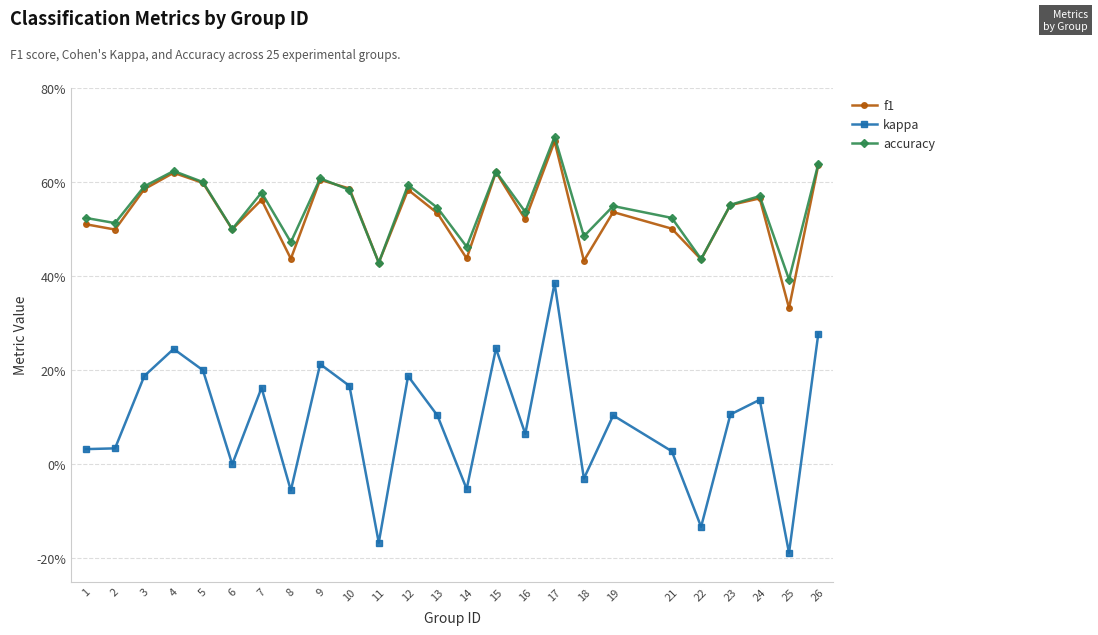

What is the value of the kappa point at the 5th from the left?

0.2